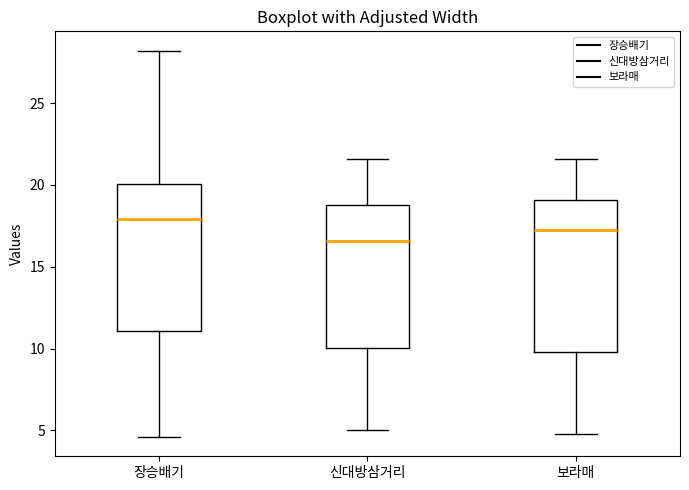

Which box has the lowest median line?

신대방삼거리